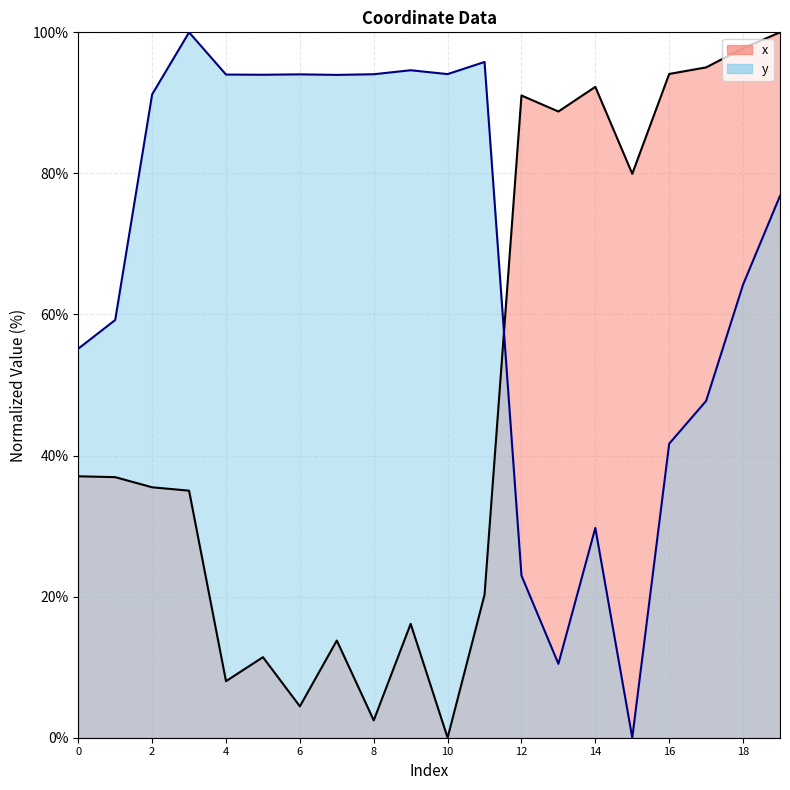

Reading right to left, list all the values displayed in this chart.

x: 19=100.0	18=97.7	17=95.0	16=94.1	15=79.9	14=92.3	13=88.8	12=91.0	11=20.3	10=0.0	9=16.1	8=2.5	7=13.8	6=4.5	5=11.4	4=8.0	3=35.0	2=35.5	1=36.9	0=37.1
y: 19=76.8	18=64.2	17=47.8	16=41.7	15=0.0	14=29.7	13=10.5	12=23.0	11=95.8	10=94.1	9=94.6	8=94.1	7=94.0	6=94.0	5=94.0	4=94.0	3=100.0	2=91.2	1=59.2	0=55.2